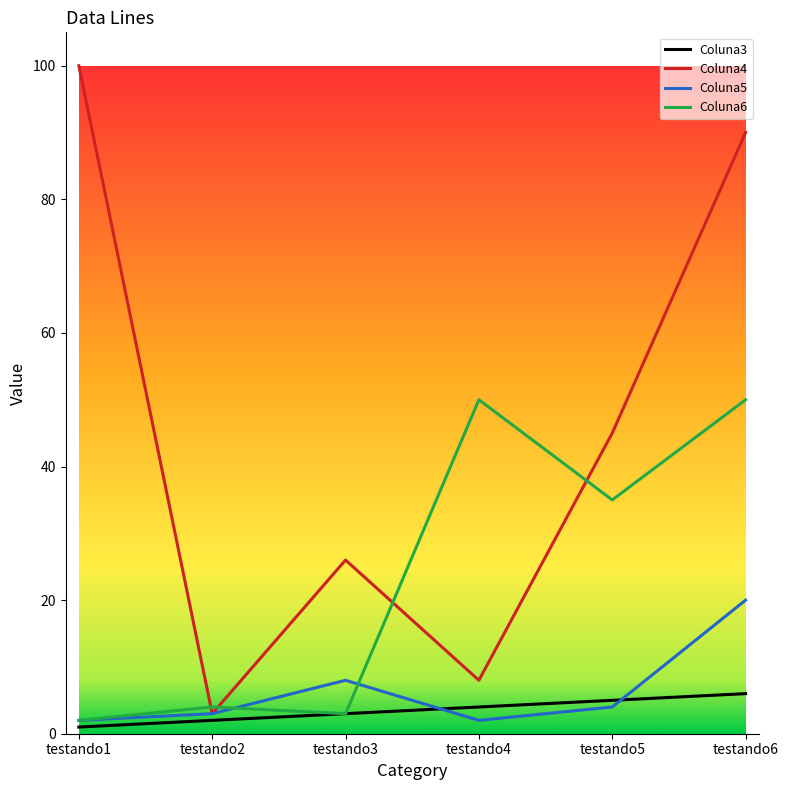

Reading right to left, list all the values displayed in this chart.

Coluna3: 6	5	4	3	2	1
Coluna4: 90	45	8	26	3	100
Coluna5: 20	4	2	8	3	2
Coluna6: 50	35	50	3	4	2